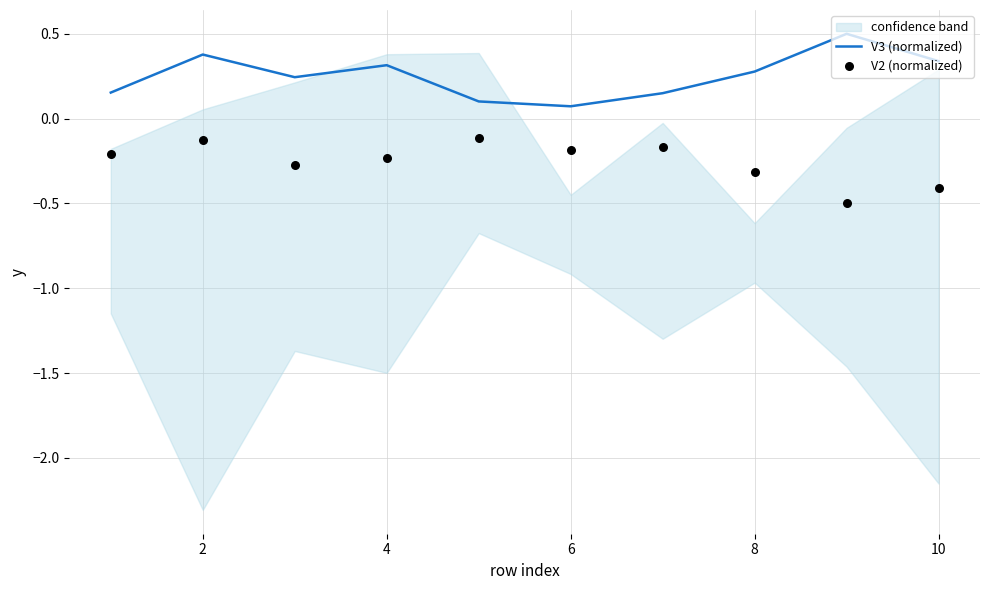

What is the total value across all series at 2?

0.3